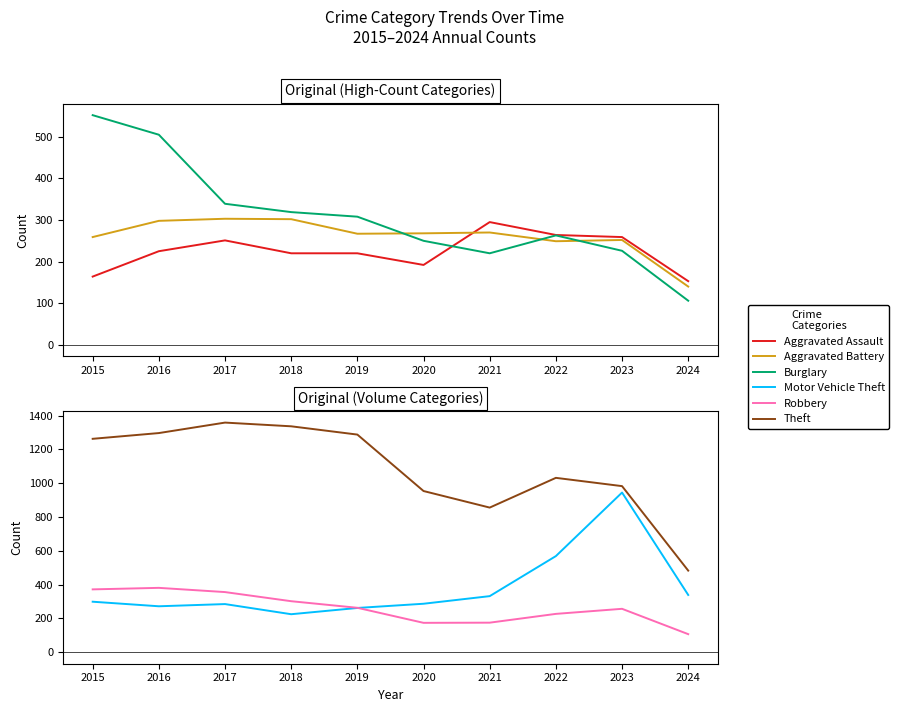

What is the value of the Aggravated Assault point at the 2nd from the left?

225